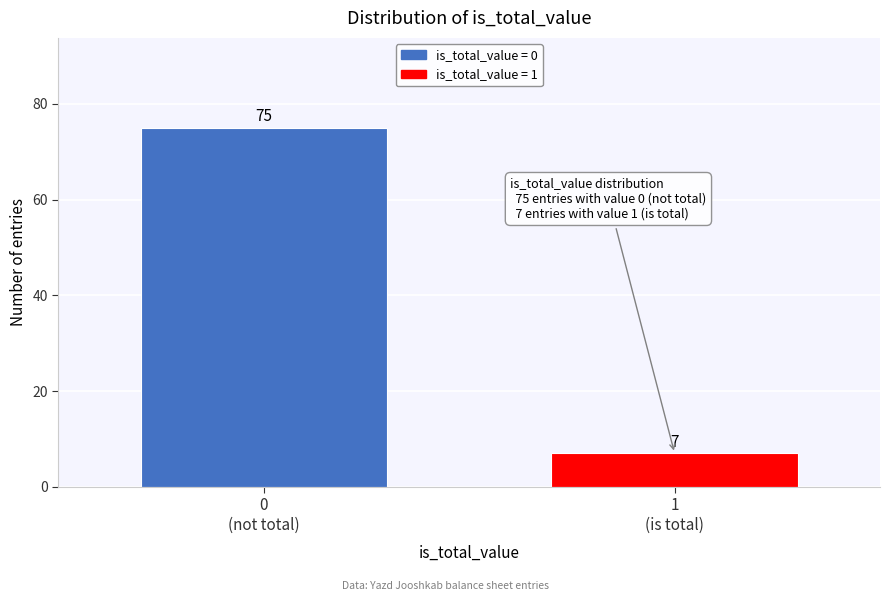

Reading left to right, transcribe all the data shown in this chart.

75	7